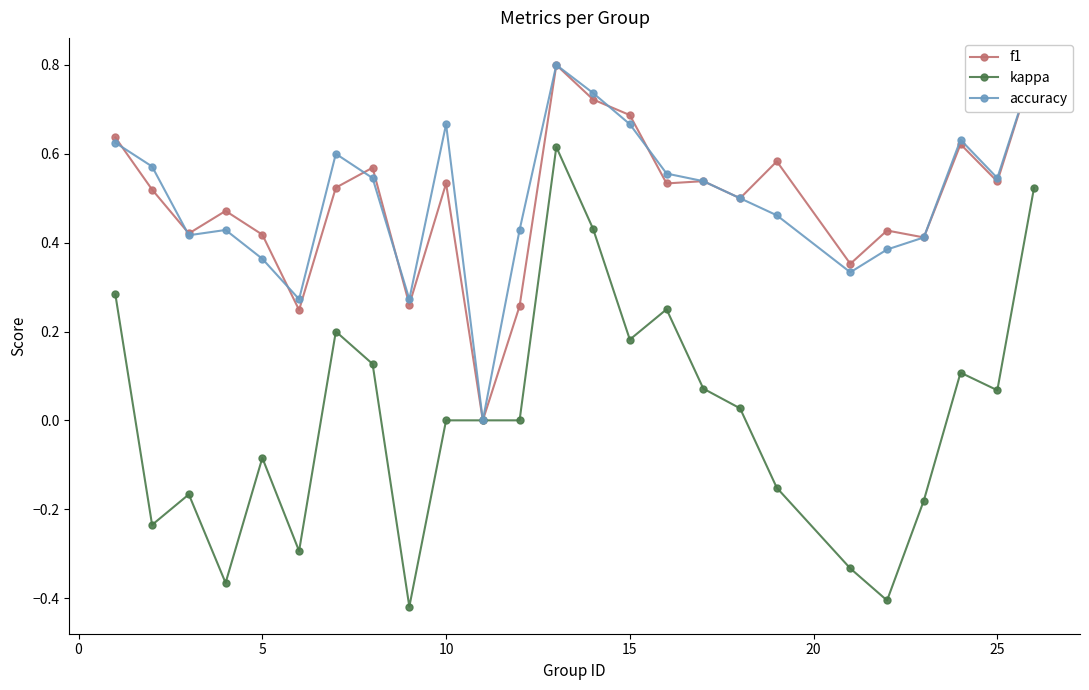

True or false: kappa has more than 0 interior local peaks.

True